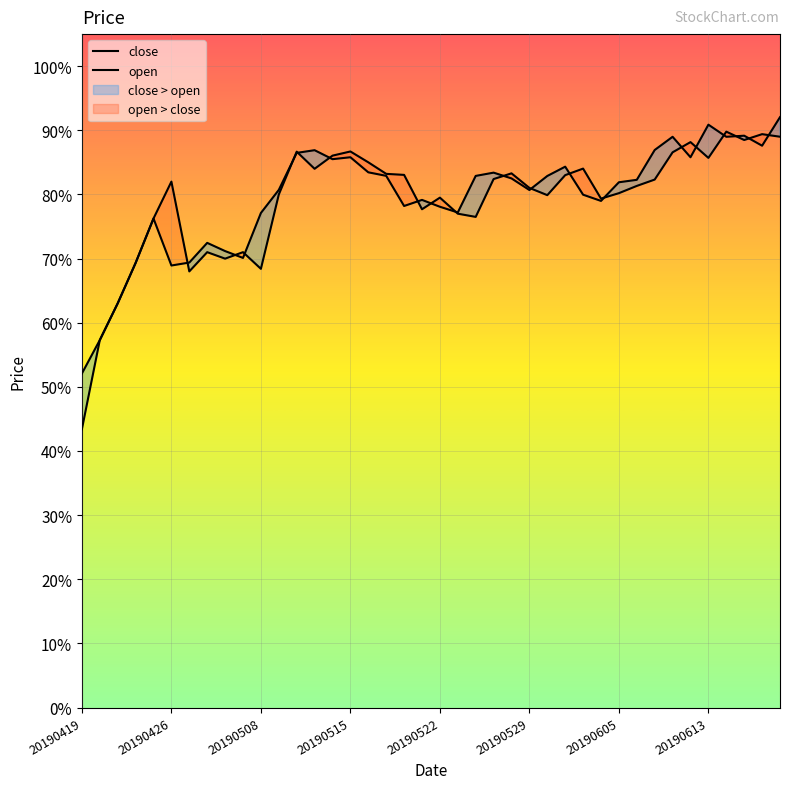

Rank the series by their average value, from lowest to highest.

open, close